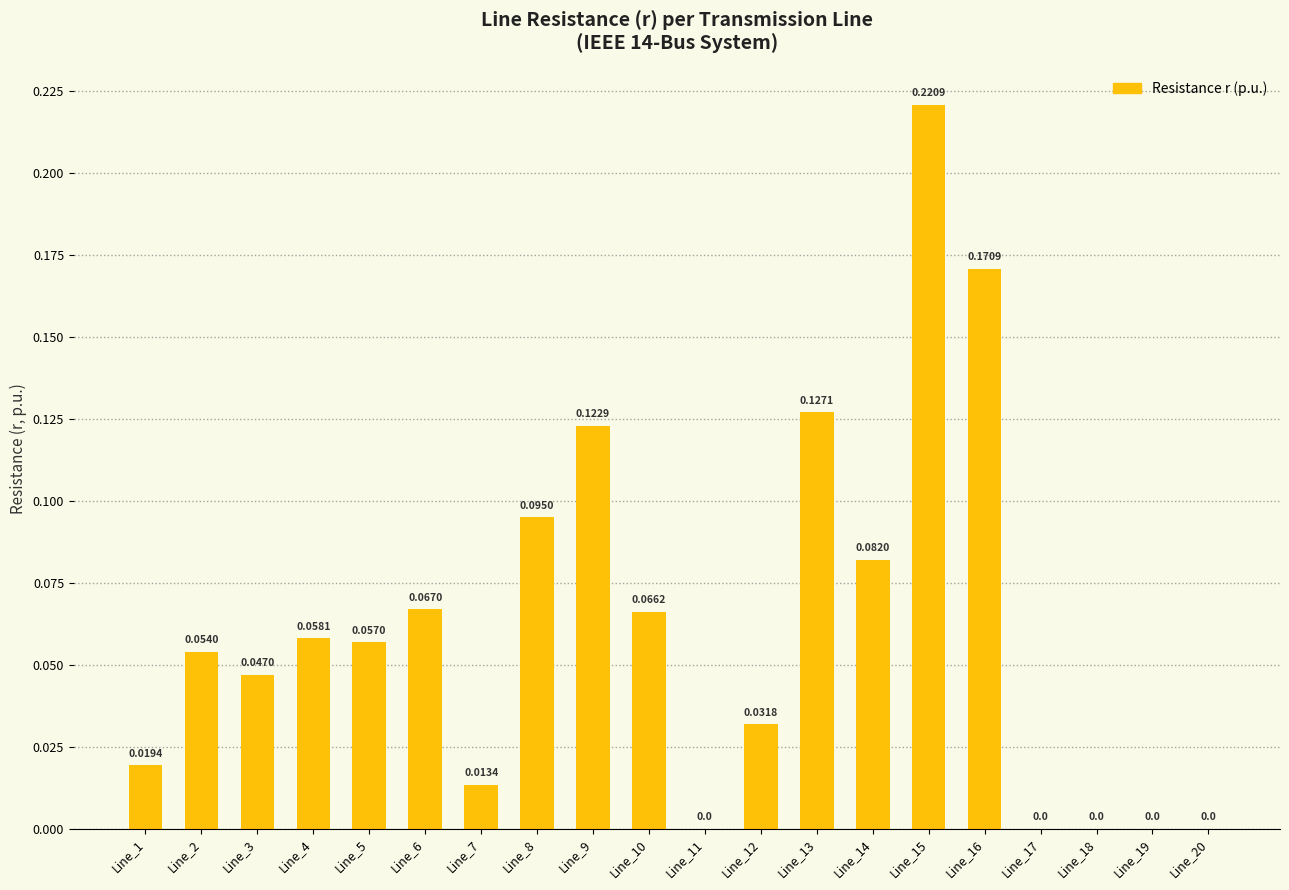

Between Line_15 and Line_3, which is larger?

Line_15